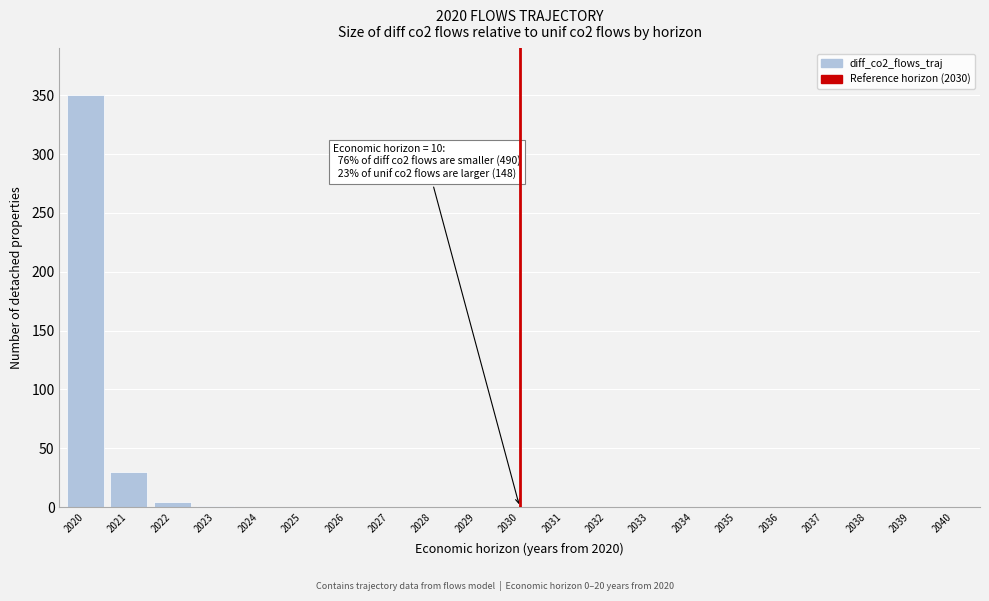

The chart shows a value of 0.0 at 2028. True or false?

True